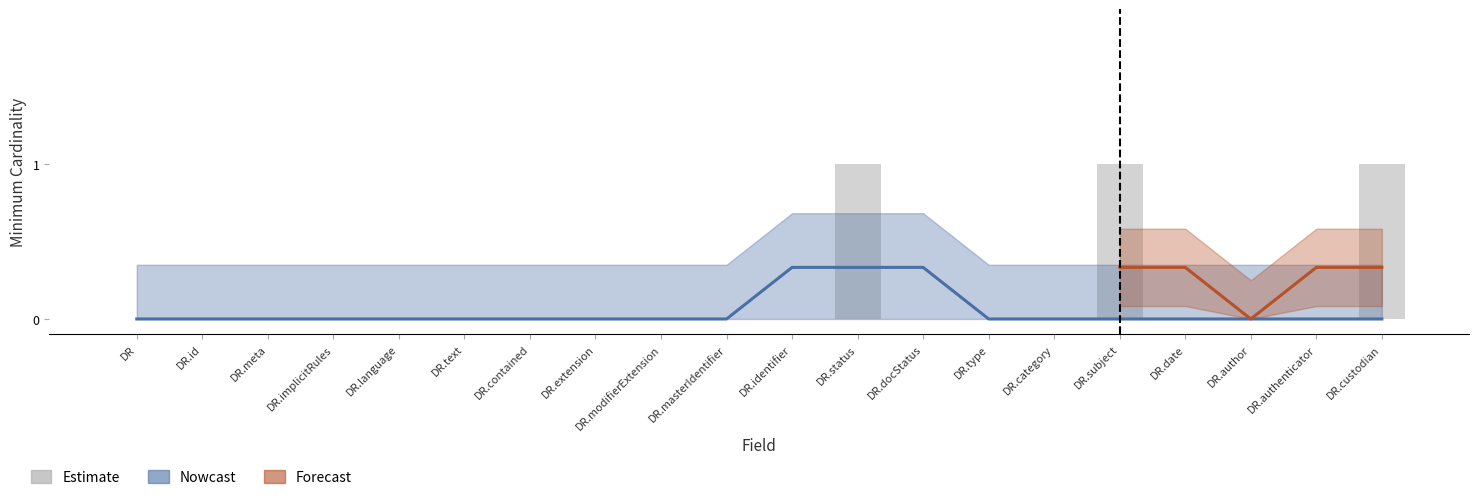

What is the value of the 12th bar from the left?

1